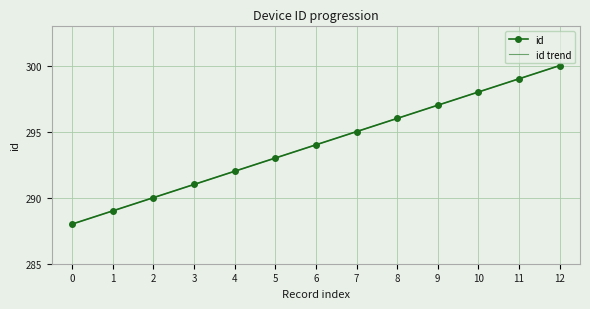

True or false: id trend and id cross at least once.

False